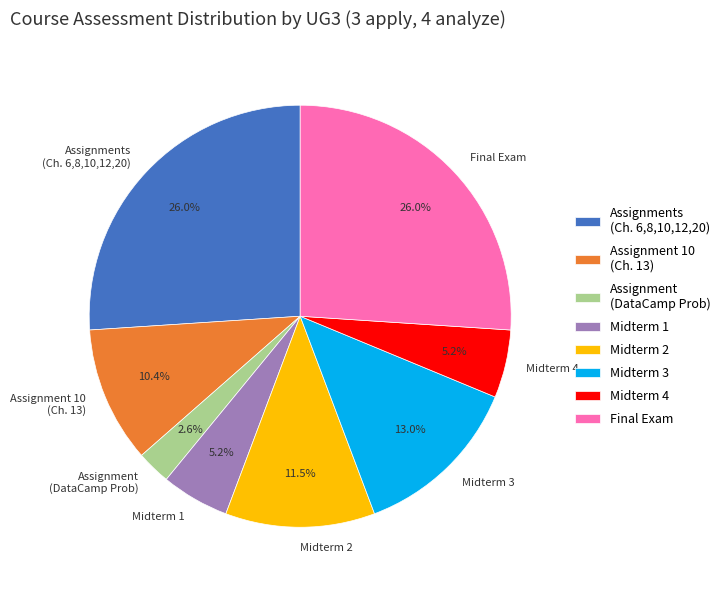

What percentage is NOT represented by Midterm 3?

87.0%